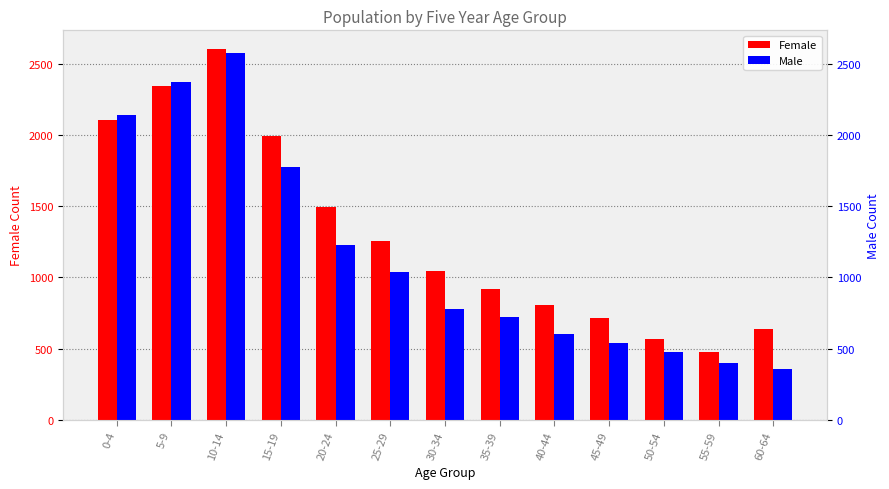

What is the difference between the maximum and minimum values in the Male series?

2226